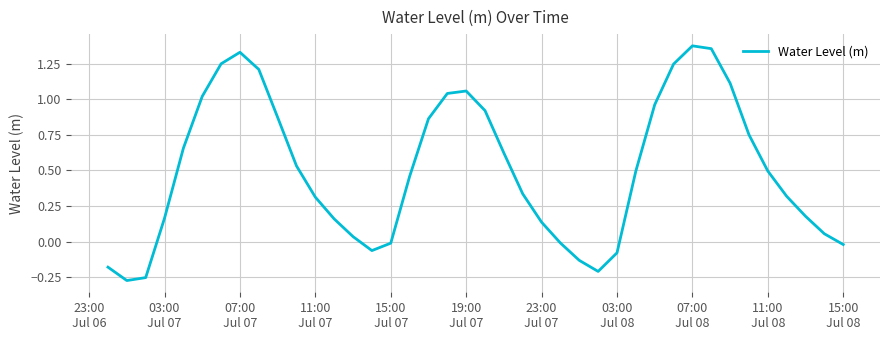

What is the difference between the maximum and minimum values?

1.7